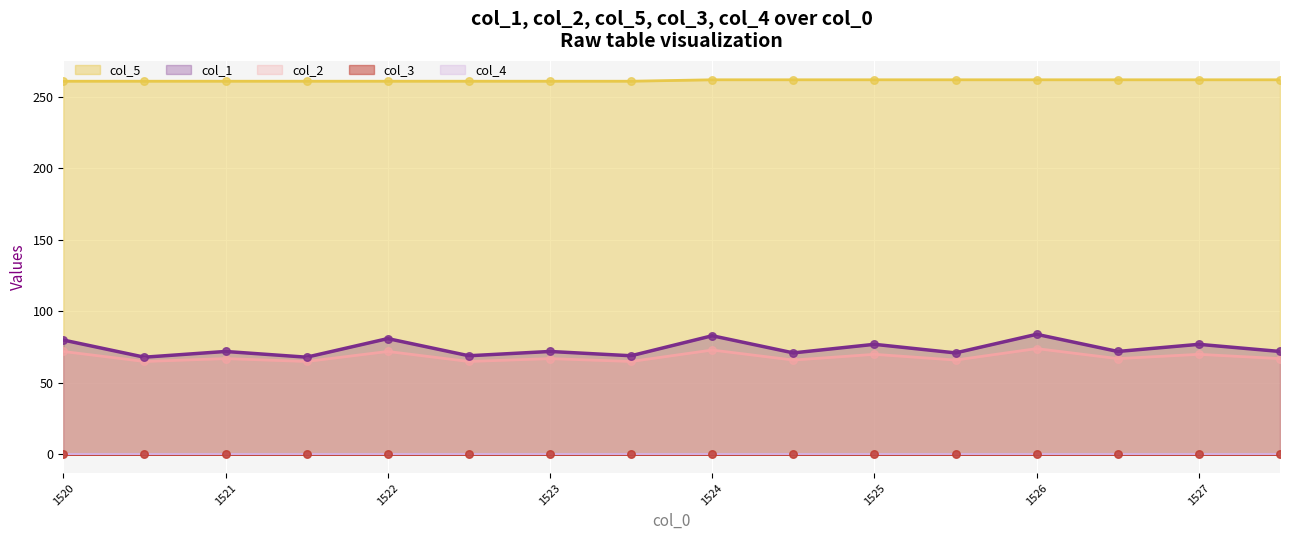

True or false: col_2 and col_5 cross at least once.

False